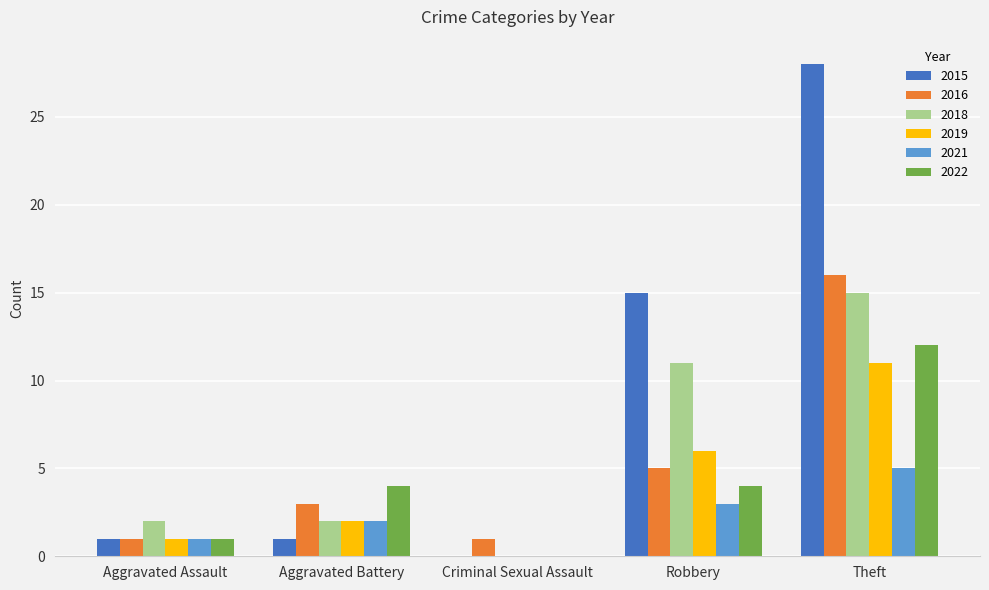

What are all the series names shown in the legend?

2015, 2016, 2018, 2019, 2021, 2022